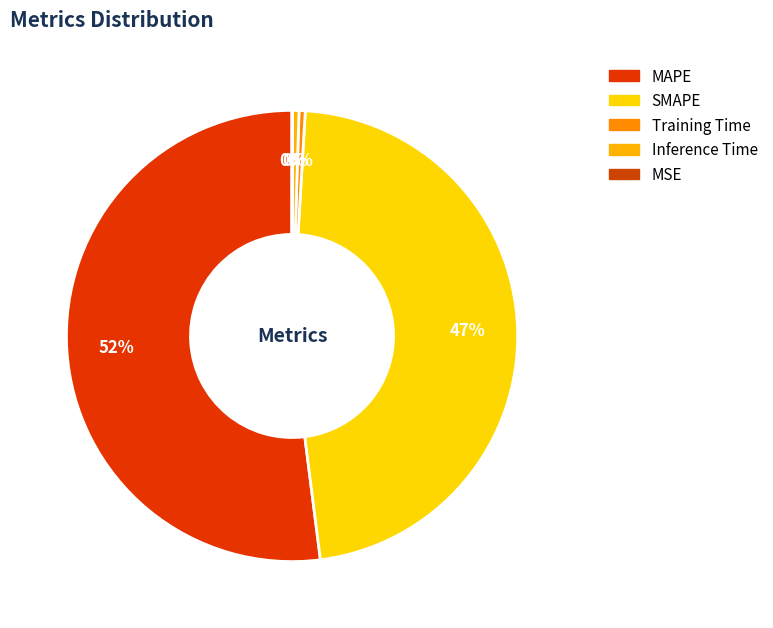

Is it true that SMAPE is 34% of the pie?

False